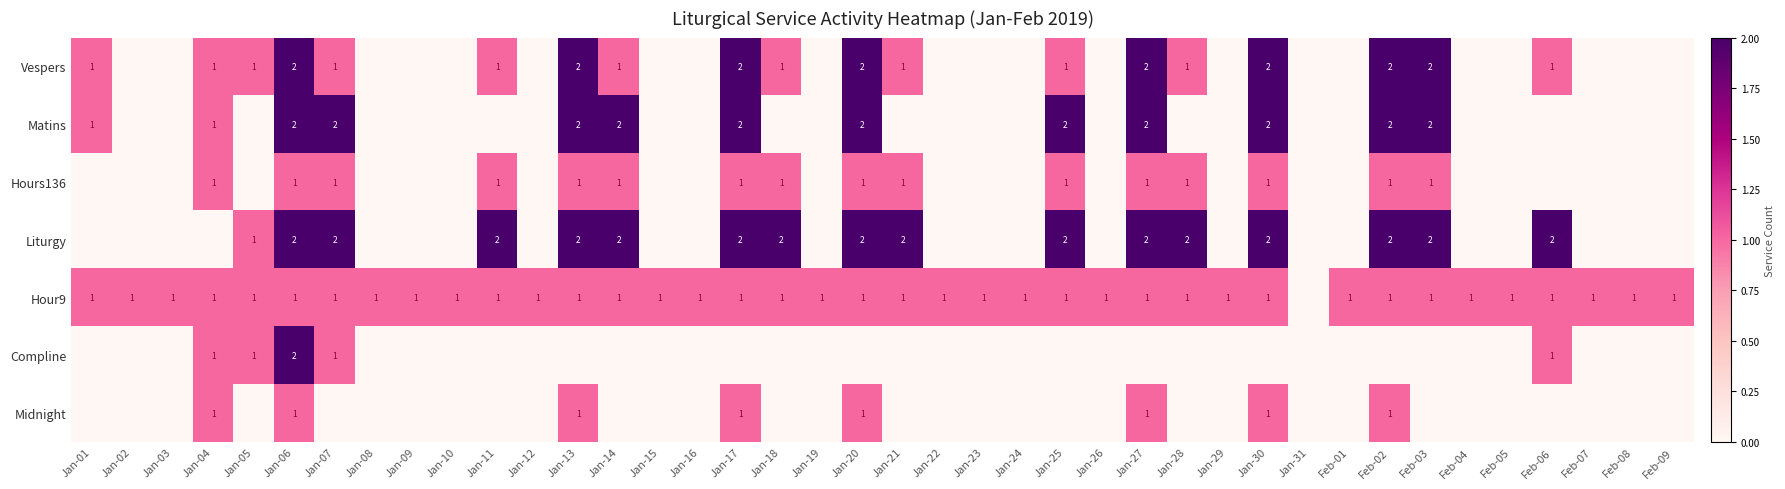

Is the value of Hours136 at Jan-07 greater than the value of Liturgy at Jan-06?

No